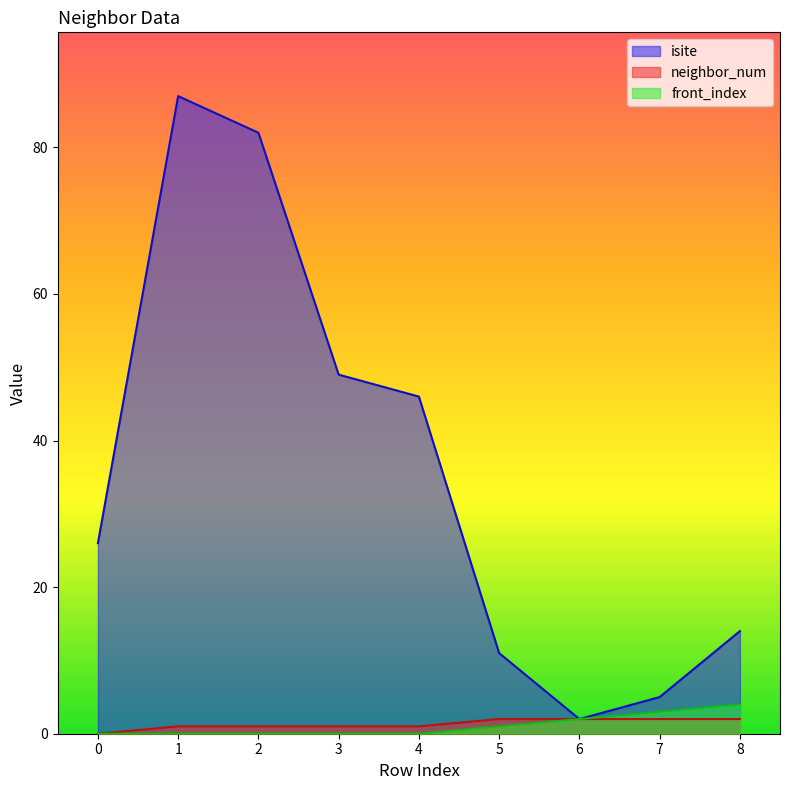

True or false: front_index and neighbor_num cross at least once.

False